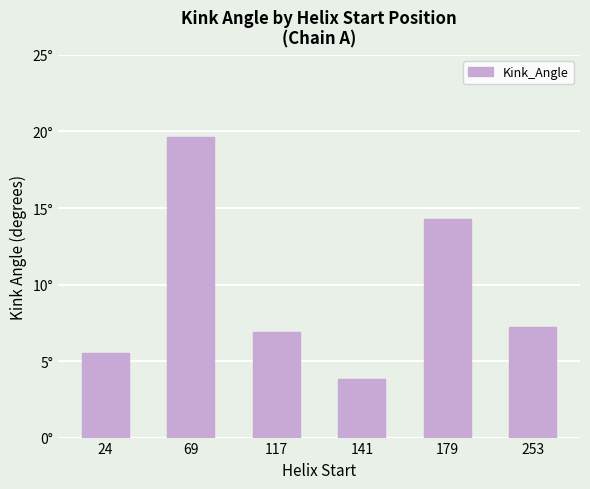

Reading right to left, transcribe all the data shown in this chart.

253=7.3	179=14.3	141=3.8	117=6.9	69=19.7	24=5.5